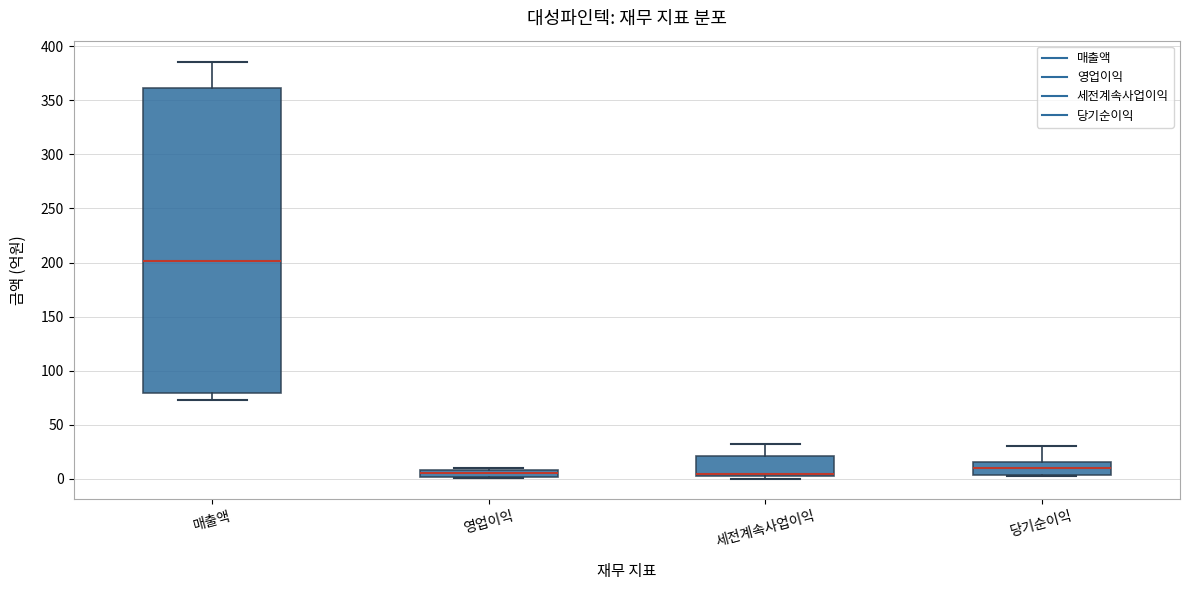

Comparing the boxes themselves (not the whiskers), which one is the tallest?

매출액